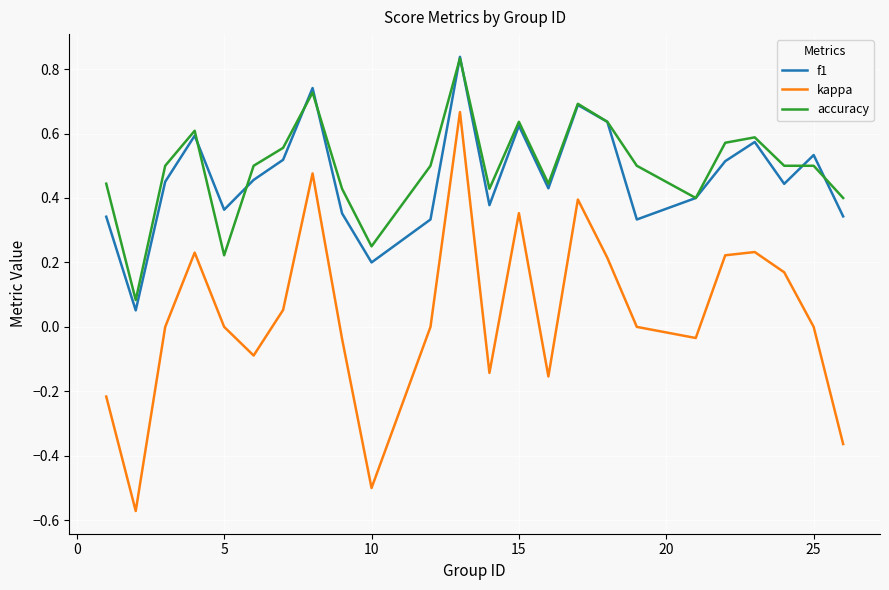

True or false: f1 and kappa cross at least once.

False